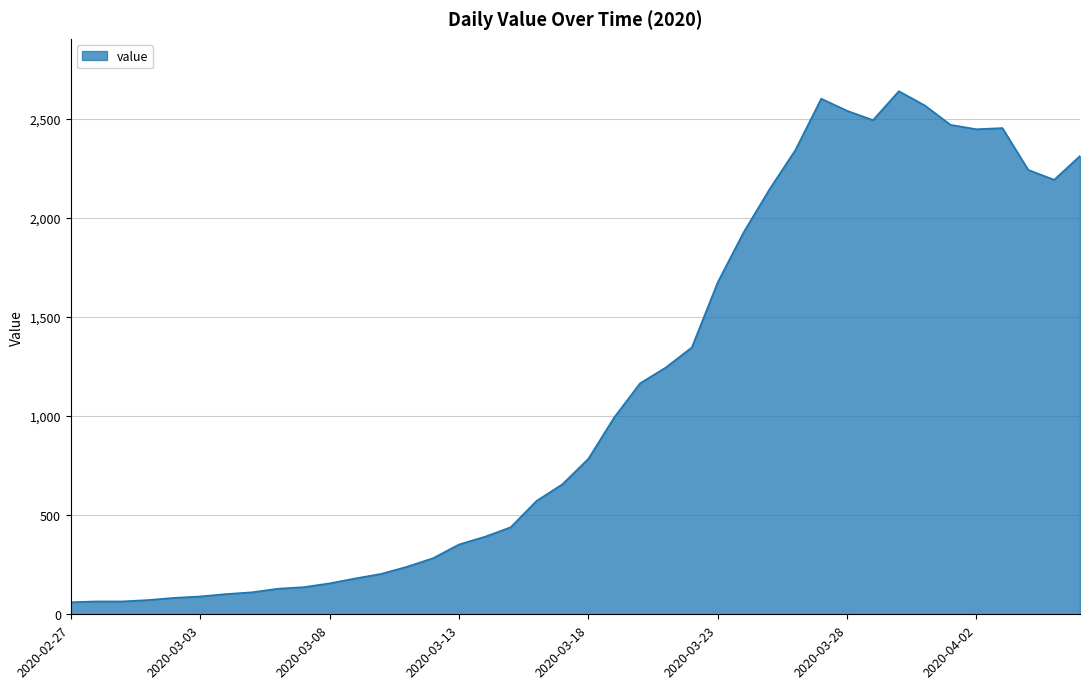

What is the smallest value displayed?

61